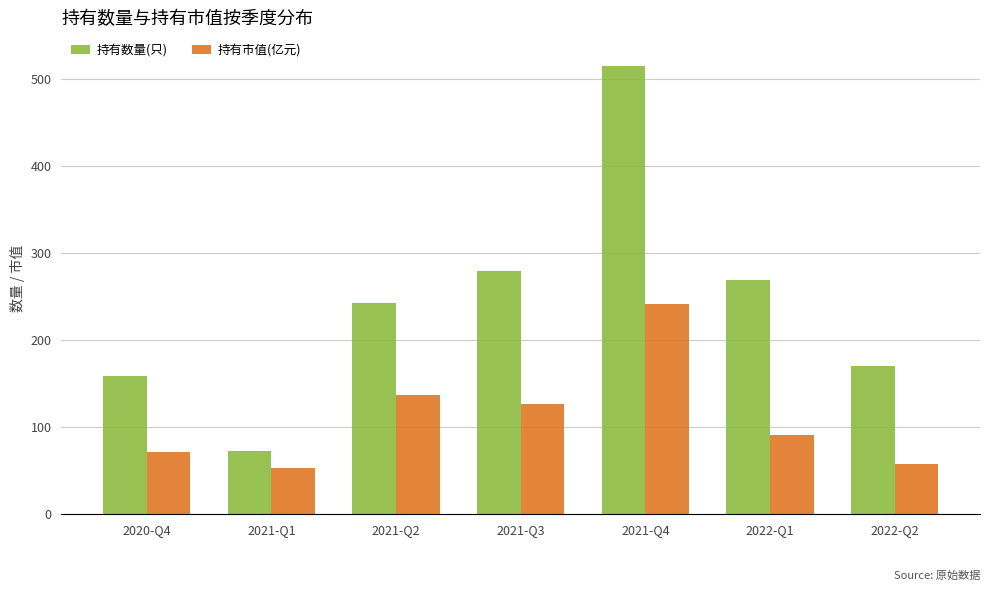

What is the label of the 6th bar from the right?

2021-Q1